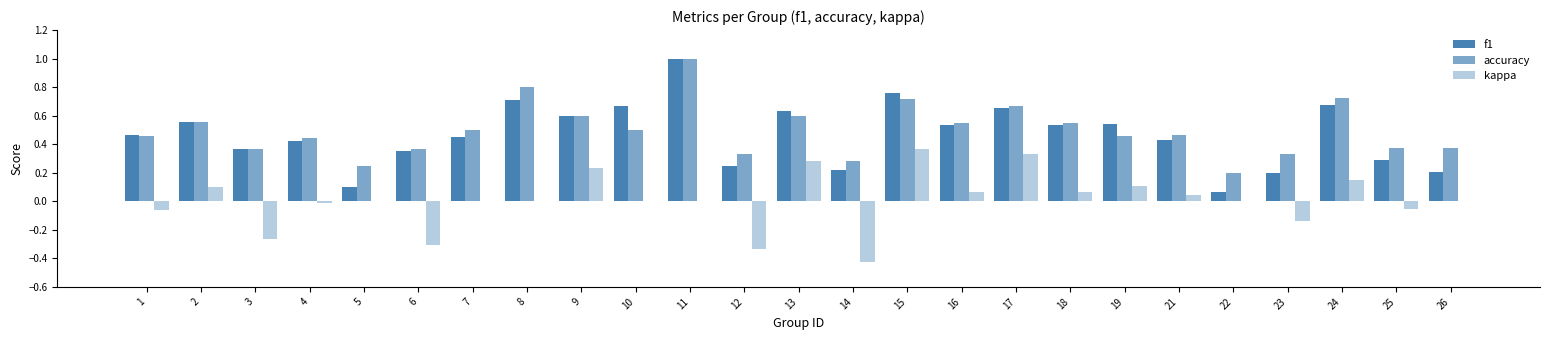

Between 17 and 21, which is larger?

17